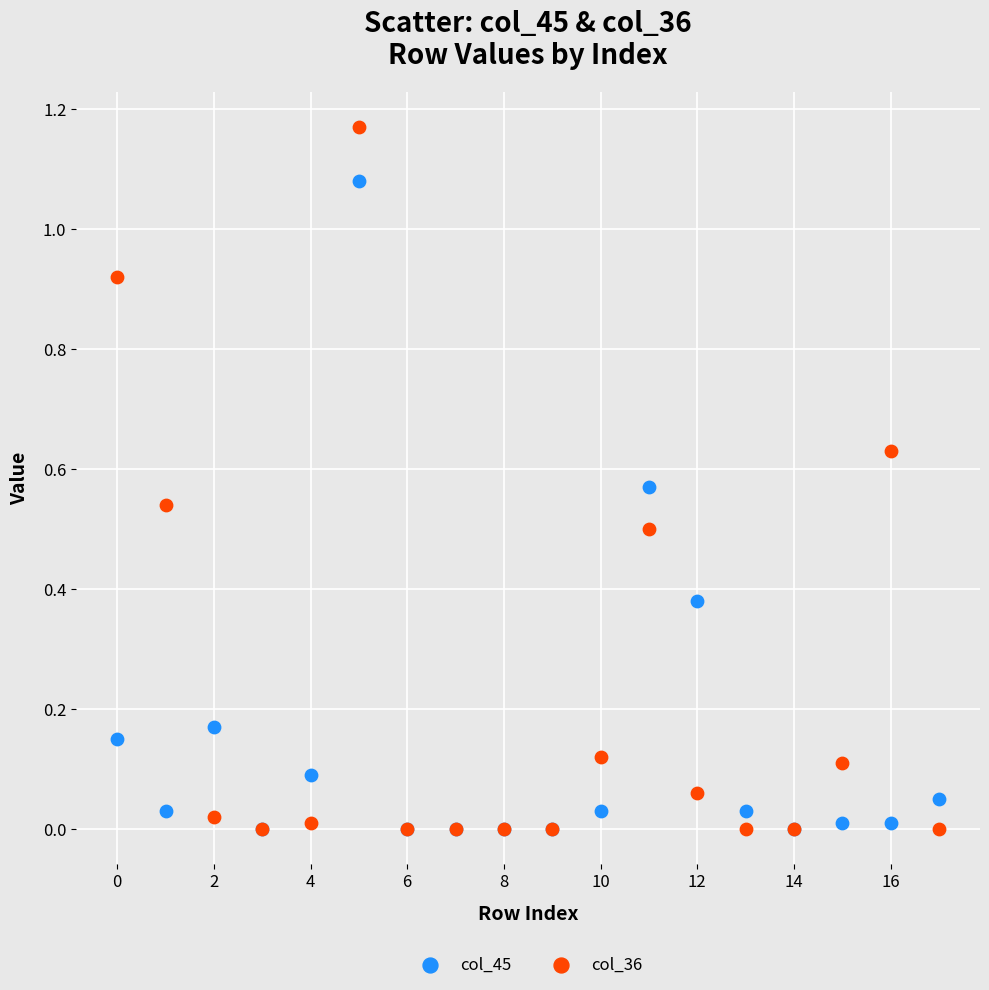

What are all the series names shown in the legend?

col_45, col_36